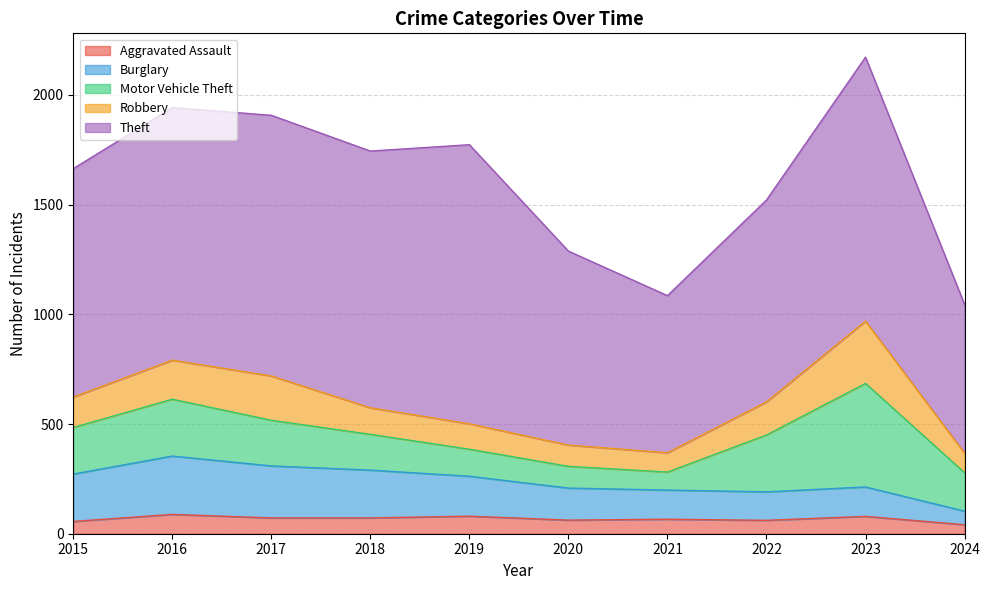

Reading left to right, list all the values displayed in this chart.

Aggravated Assault: 56	88	72	72	80	62	66	61	79	41
Burglary: 216	266	237	218	182	146	133	130	134	62
Motor Vehicle Theft: 212	259	208	163	123	99	82	259	472	175
Robbery: 139	178	202	121	116	97	88	151	284	89
Theft: 1041	1151	1188	1170	1272	884	716	920	1203	678